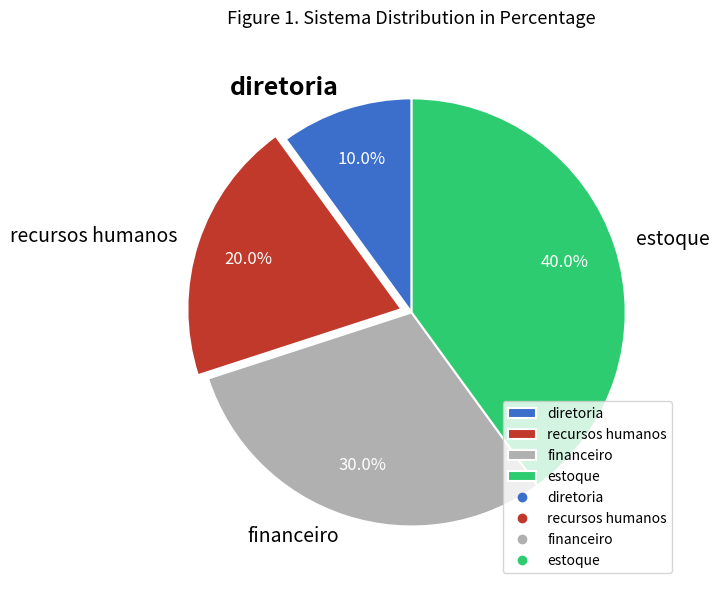

Is it true that diretoria is 10% of the pie?

True